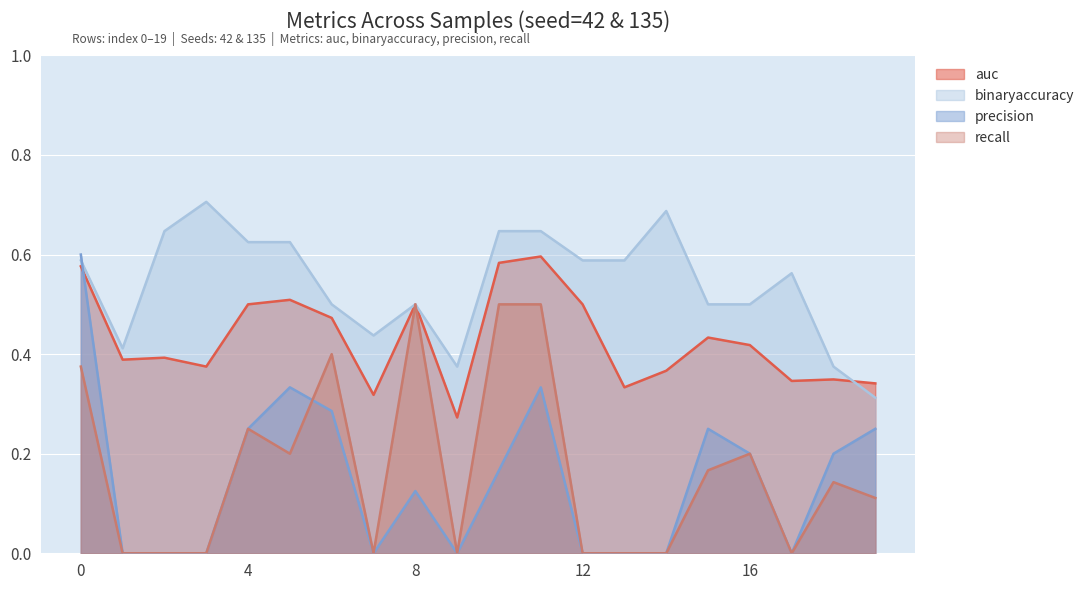

The auc series shows 0.5 at 12. True or false?

True